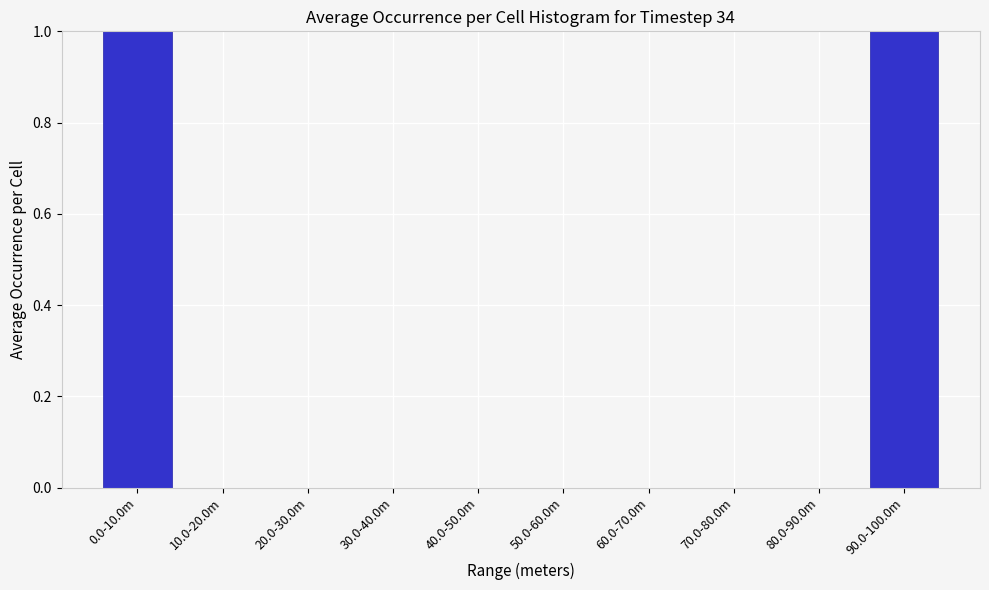

Reading left to right, extract all data points from this chart.

0.0-10.0m=1	10.0-20.0m=0	20.0-30.0m=0	30.0-40.0m=0	40.0-50.0m=0	50.0-60.0m=0	60.0-70.0m=0	70.0-80.0m=0	80.0-90.0m=0	90.0-100.0m=1